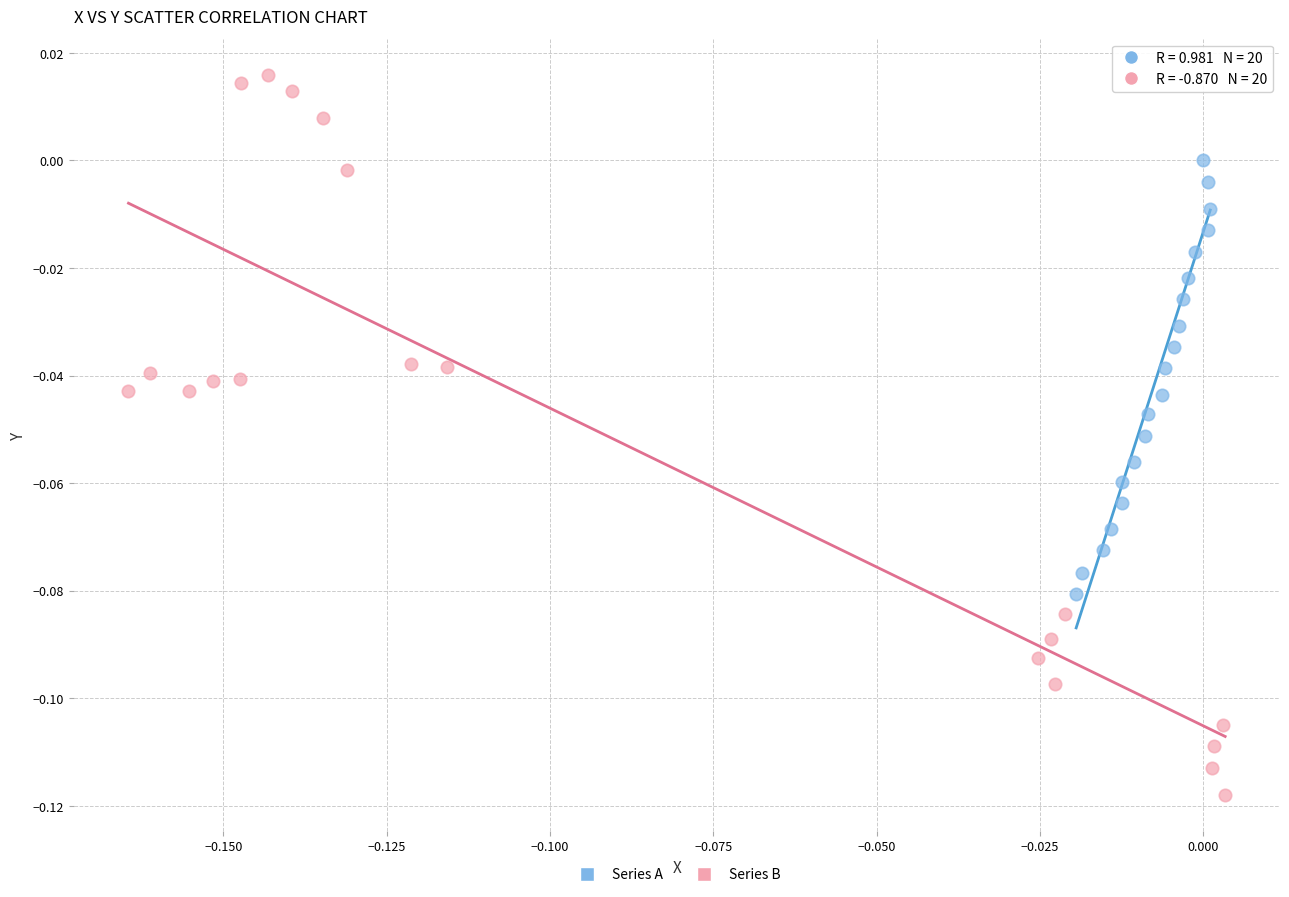

What are all the series names shown in the legend?

Series A, Series B